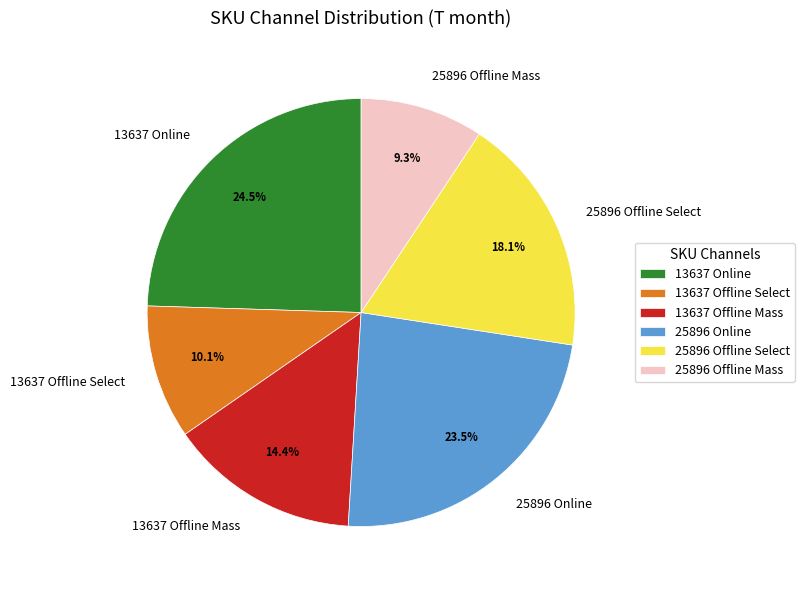

How many segments does this pie chart have?

6